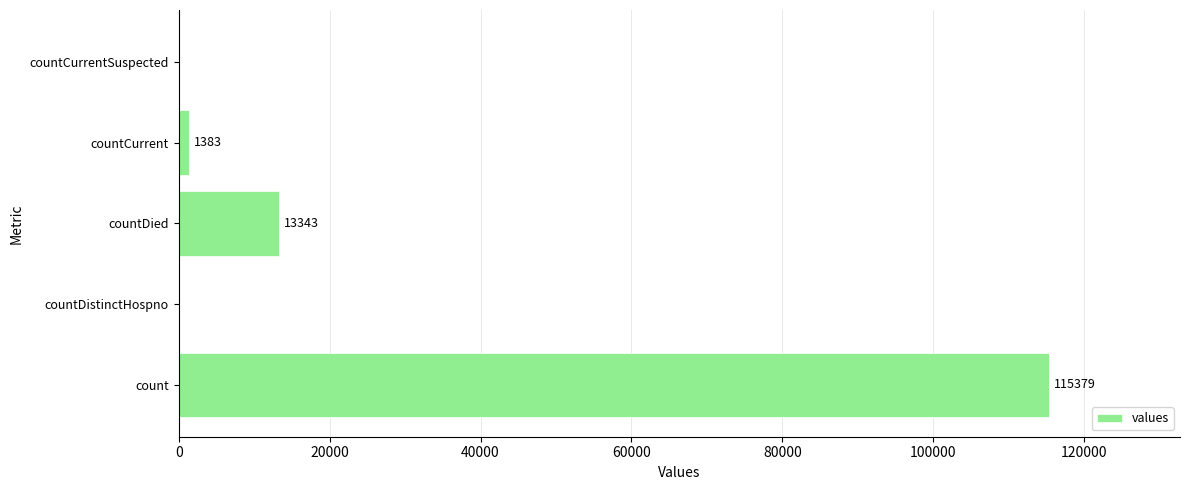

Where is the data nearest to the value 57689?

countDied